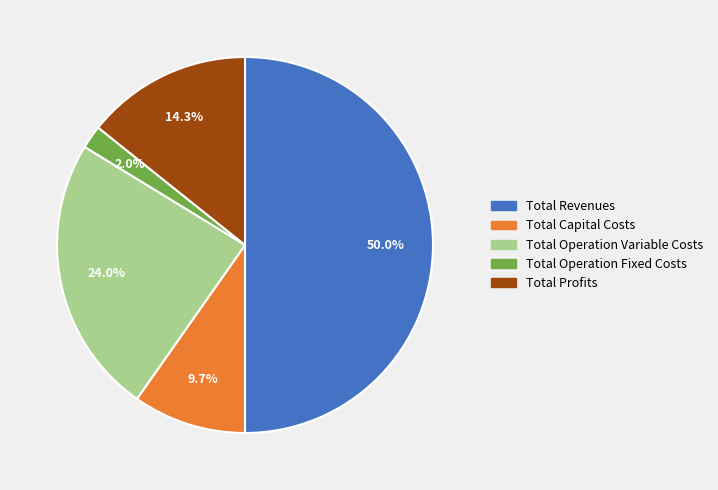

Is it true that Total Revenues is 64% of the pie?

False